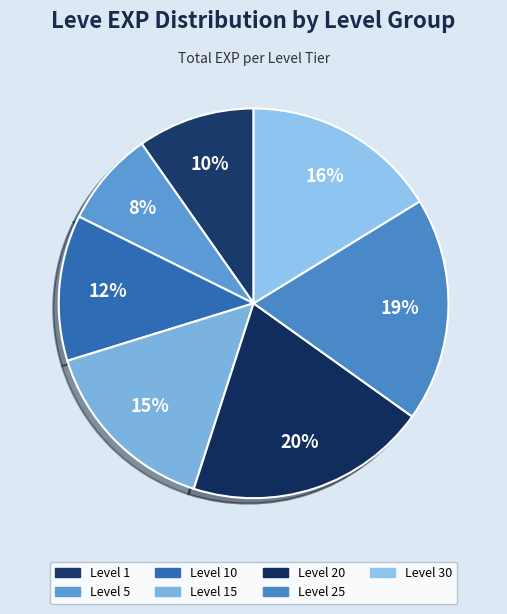

Count the number of slices in the pie.

7